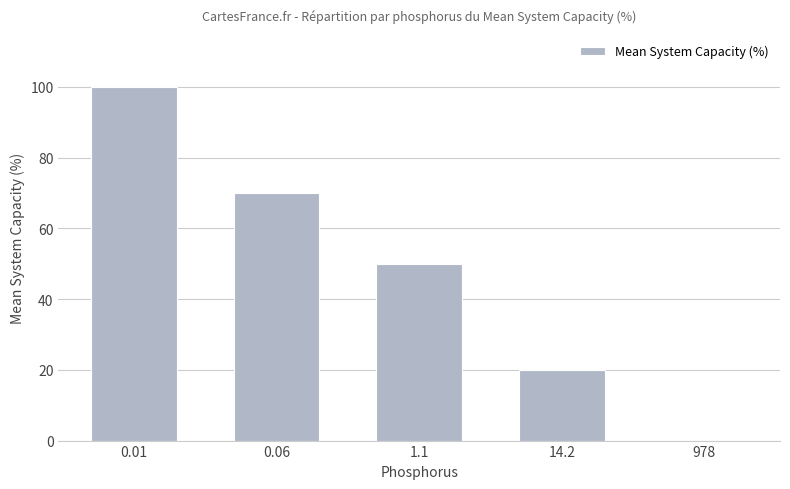

What is the sum of all values?

240